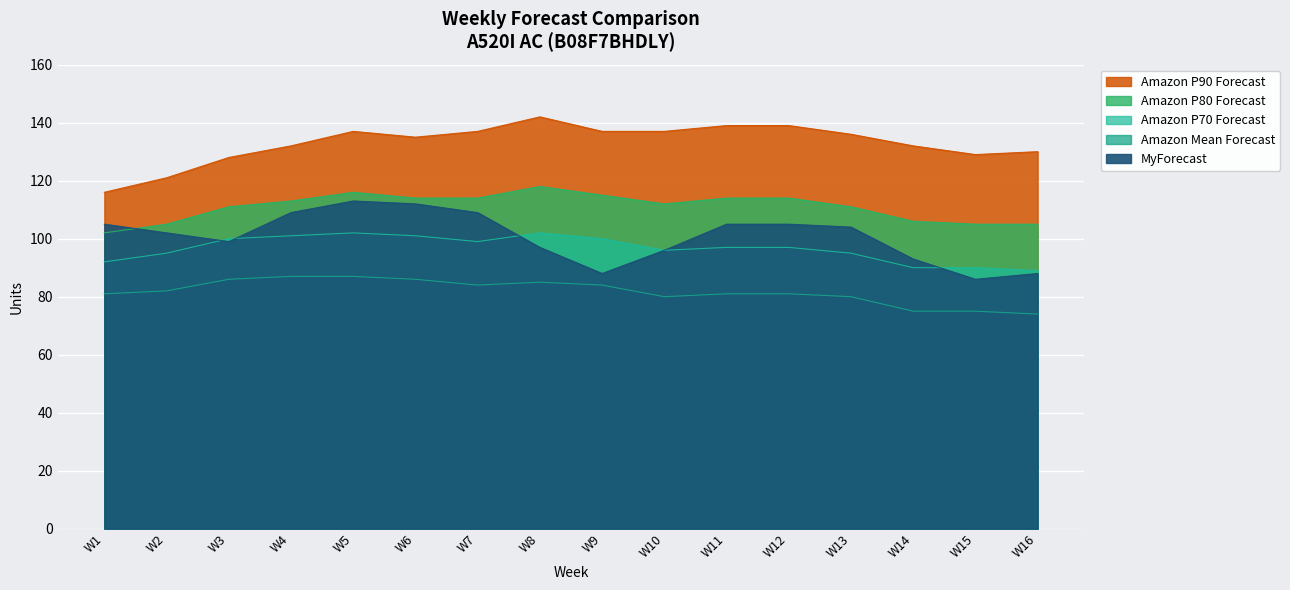

How many lines are shown in the chart?

5